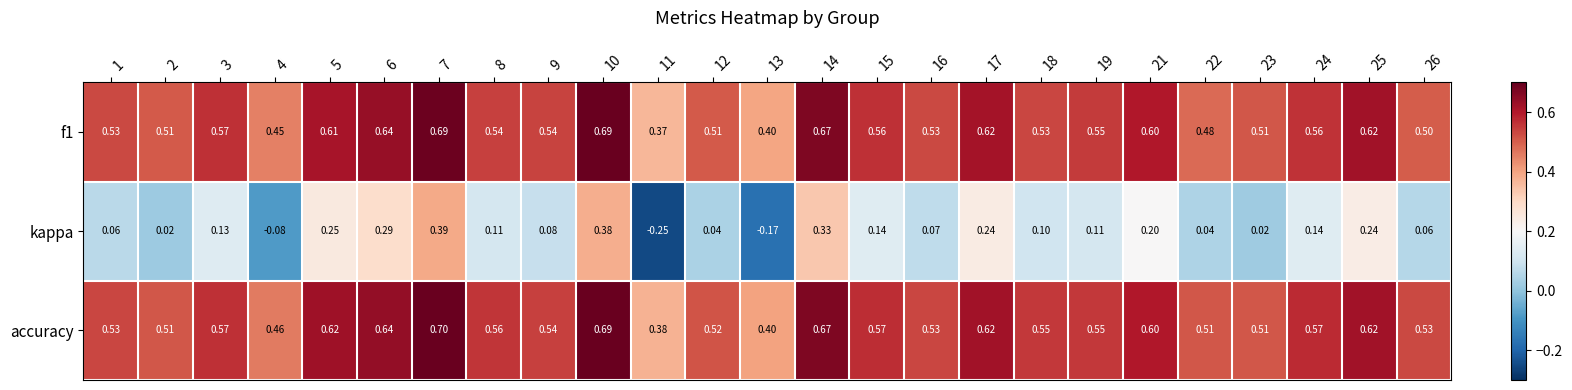

Which series has the largest total across all categories?

accuracy